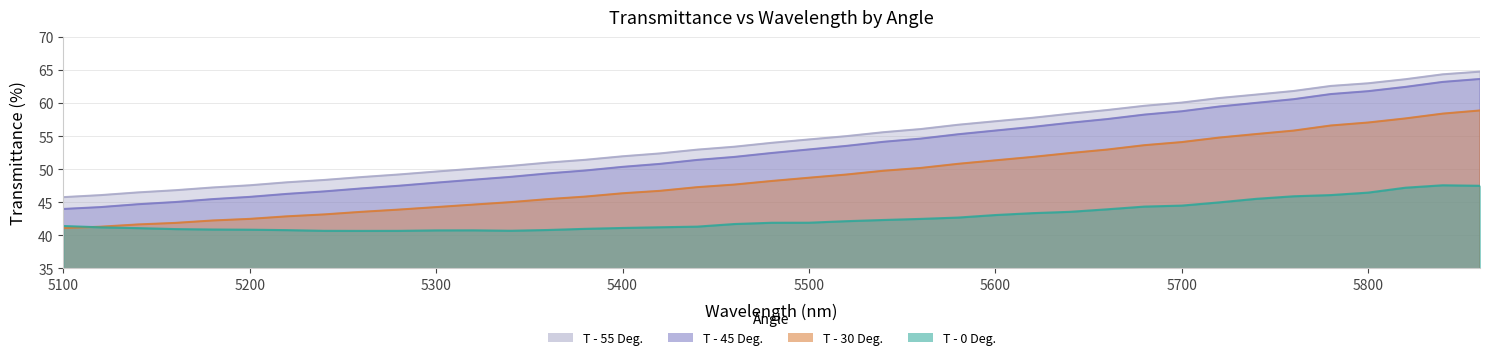

True or false: T - 30 Deg. and T - 0 Deg. cross at least once.

True